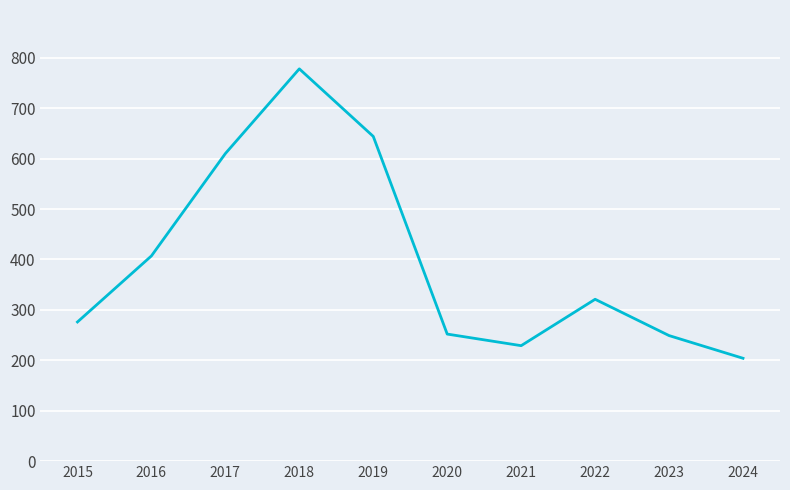

What is the ratio of the value at 2021 to the value at 2022?

0.7